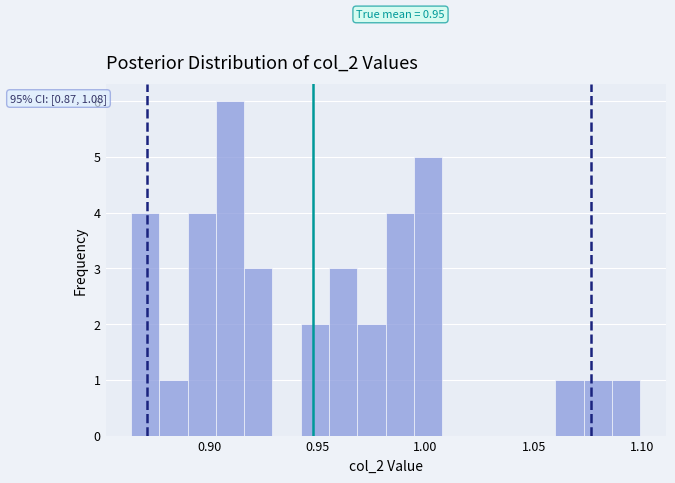

Read against the x-axis, roughly where is the centre of the tallest bar?

0.910